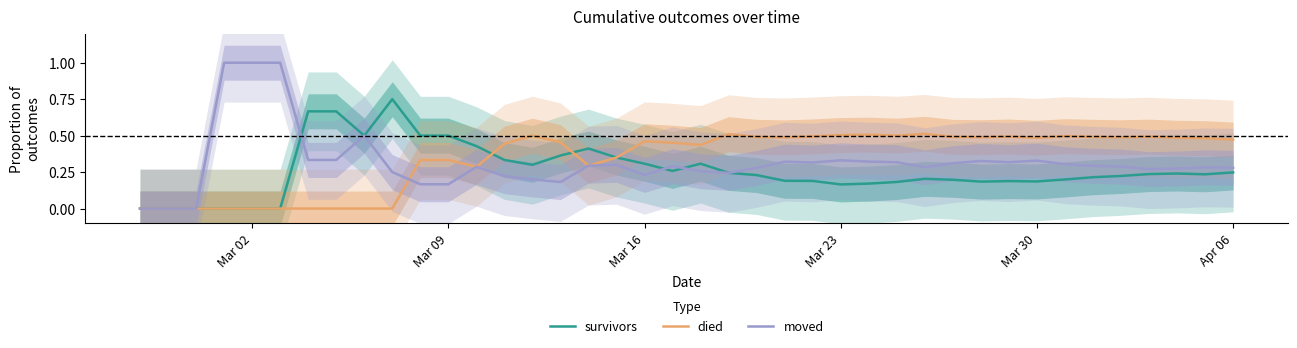

How many times do moved and survivors cross each other?

3